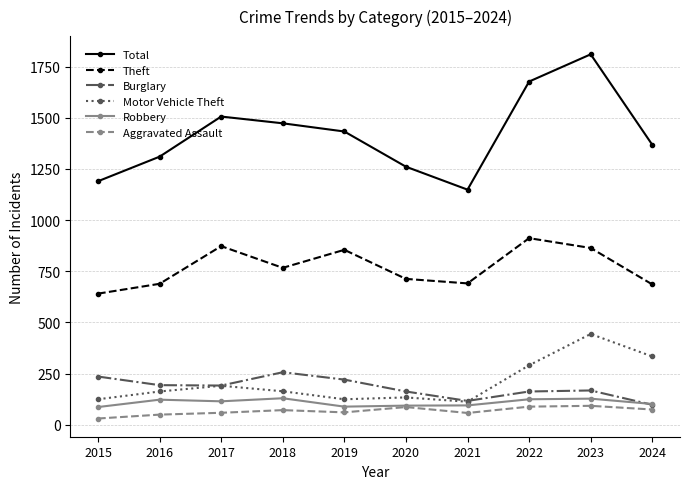

In Burglary, how many points are lower than both neighbors (excluding endpoints)?

2